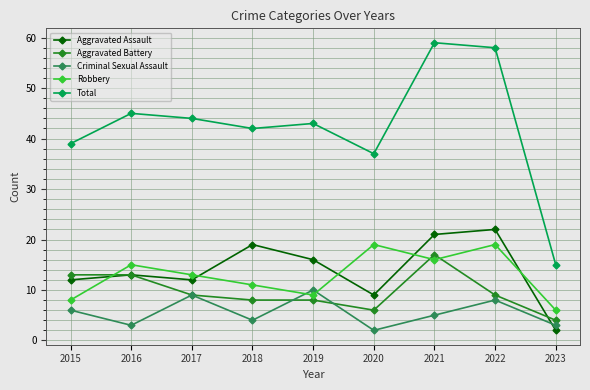

Between which two adjacent categories do Aggravated Assault and Robbery first intersect?

2015 and 2016